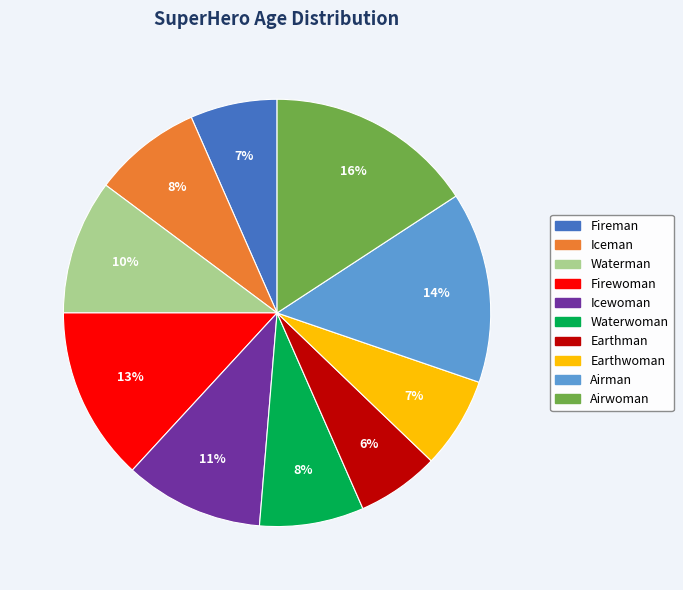

Which category has the biggest portion of the pie?

Airwoman